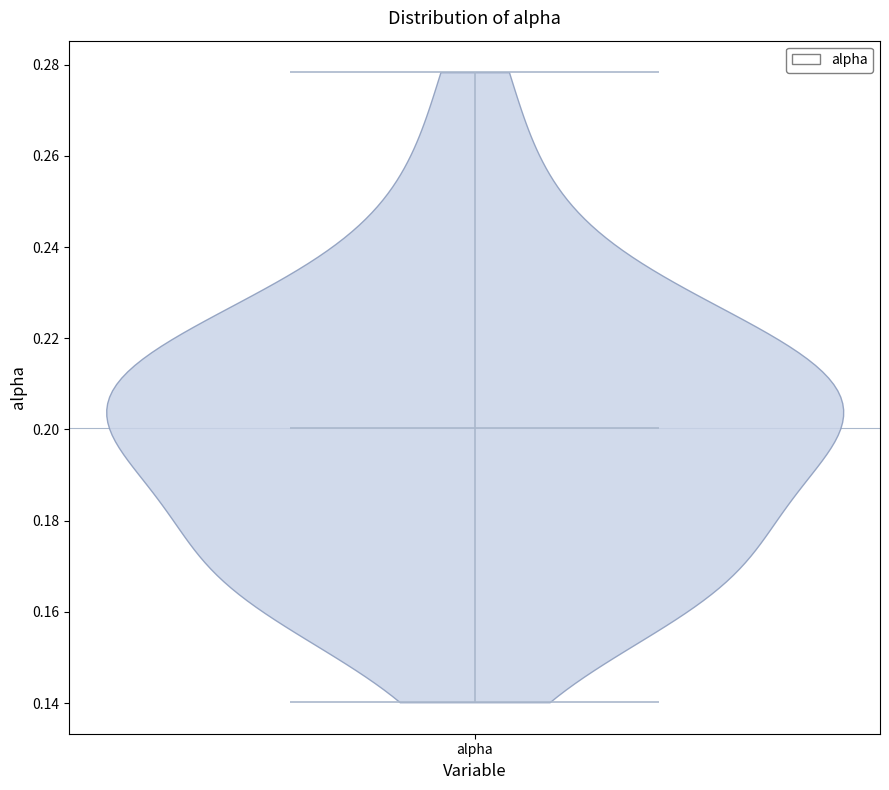

Read this violin plot against the y-axis: where its median line is, and the lowest and highest points the violin reaches. The values are not printed on the chart, so give them approximately, as read against the axis.

median line 0.200, lowest point 0.140, highest point 0.278